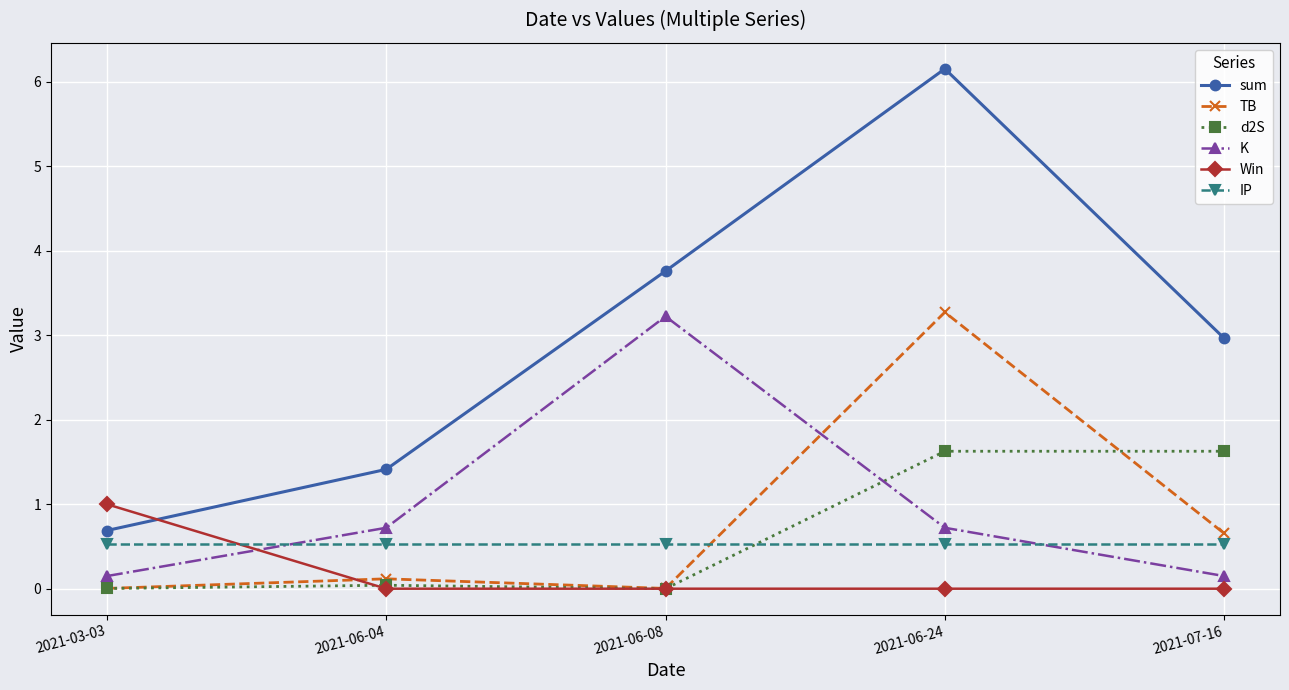

Is it true that Win equals 1.0 at 2021-03-03?

True